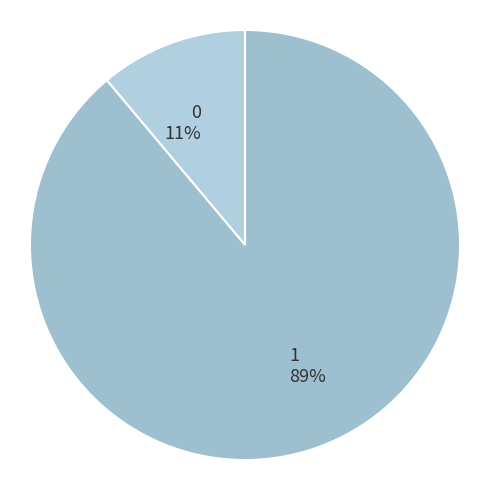

Do 0 11% and 1 89% together represent more than half of the pie?

Yes